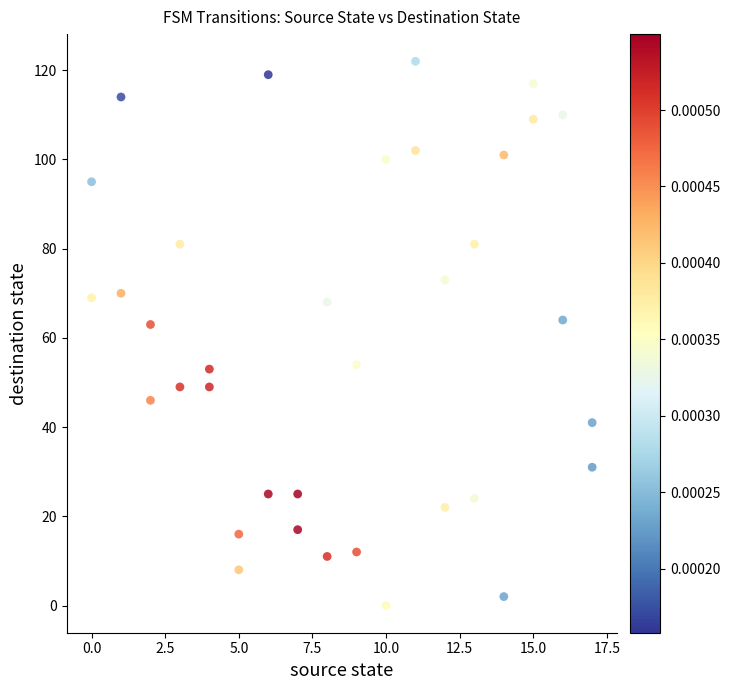

What is the range of X values (max minus min)?

17